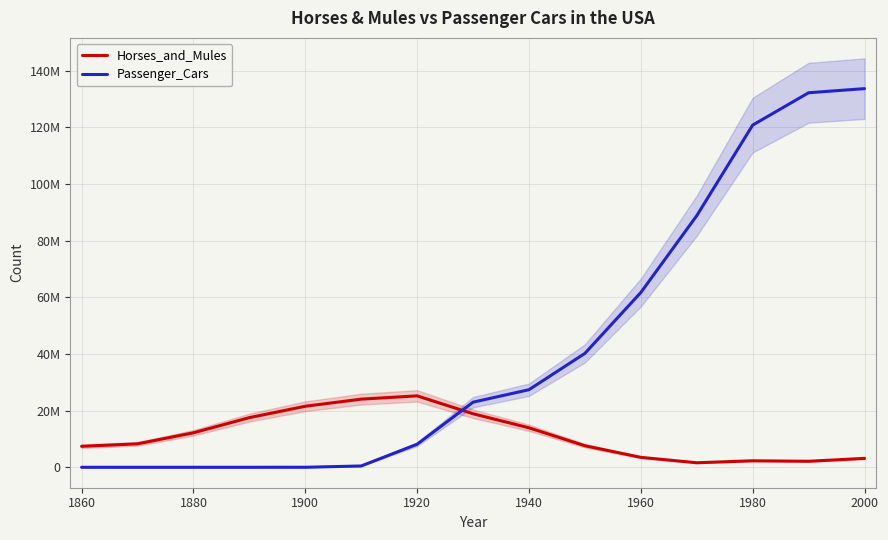

What is the sum of the Passenger_Cars values at 1860 and 1920?

8000